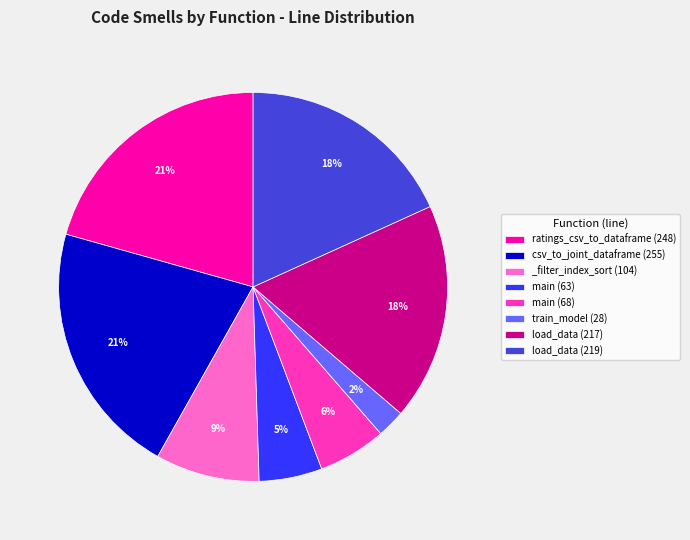

Which has a higher value, main (68) or load_data (217)?

load_data (217)